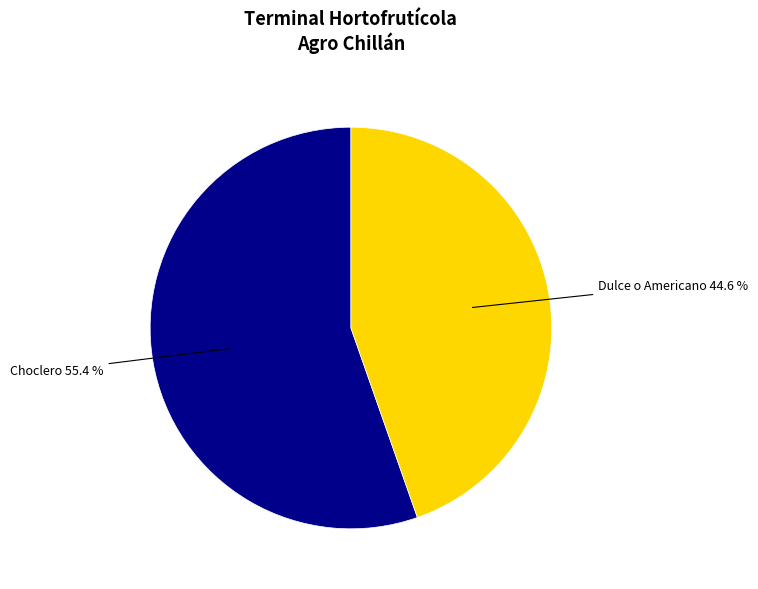

Is there any slice that represents more than half of the pie?

Yes